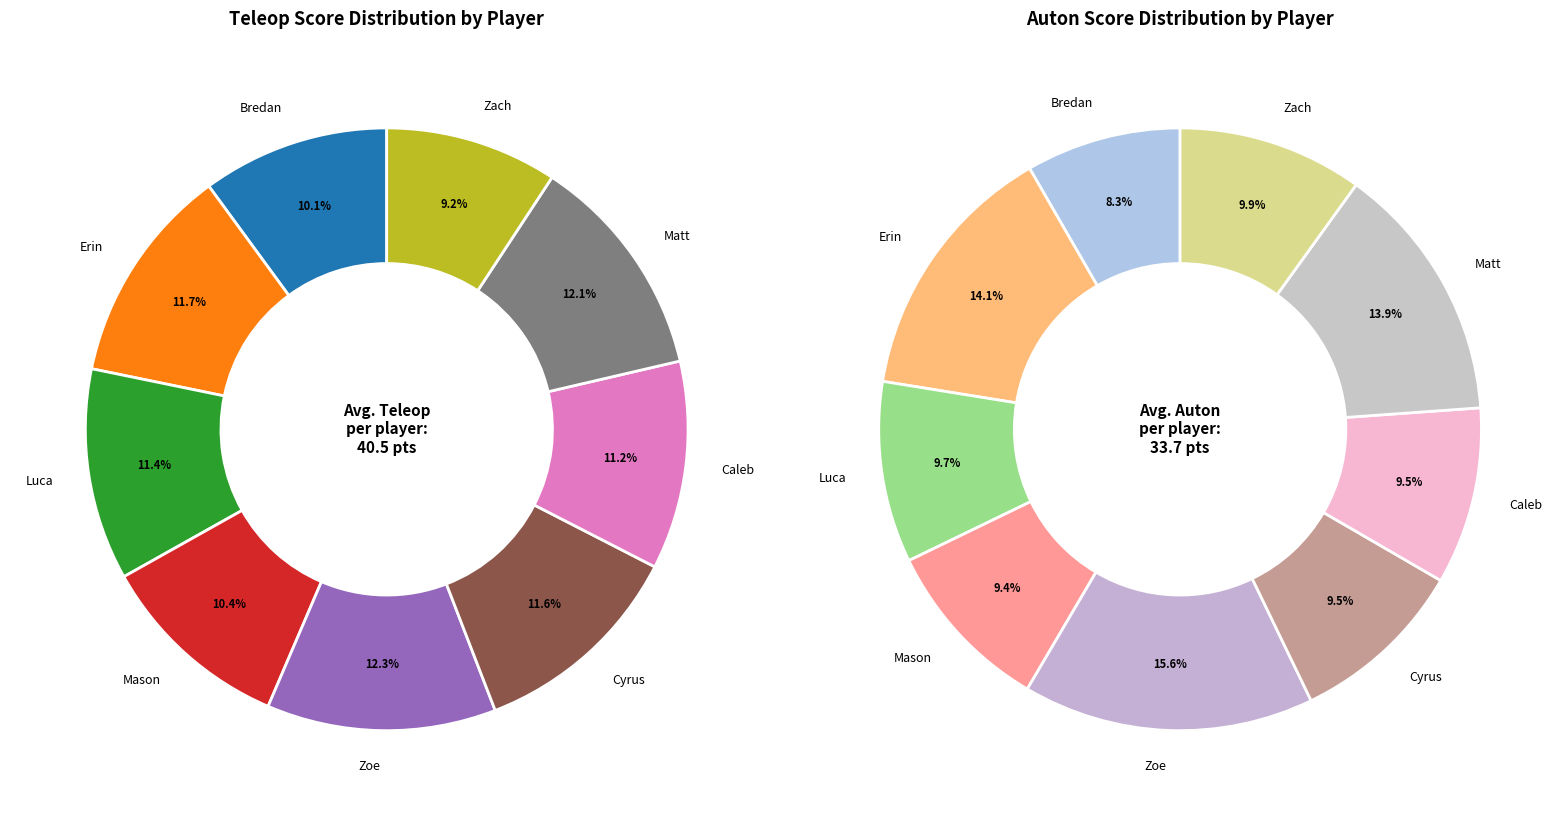

Which series changed the most between 3 and 5?

teleop